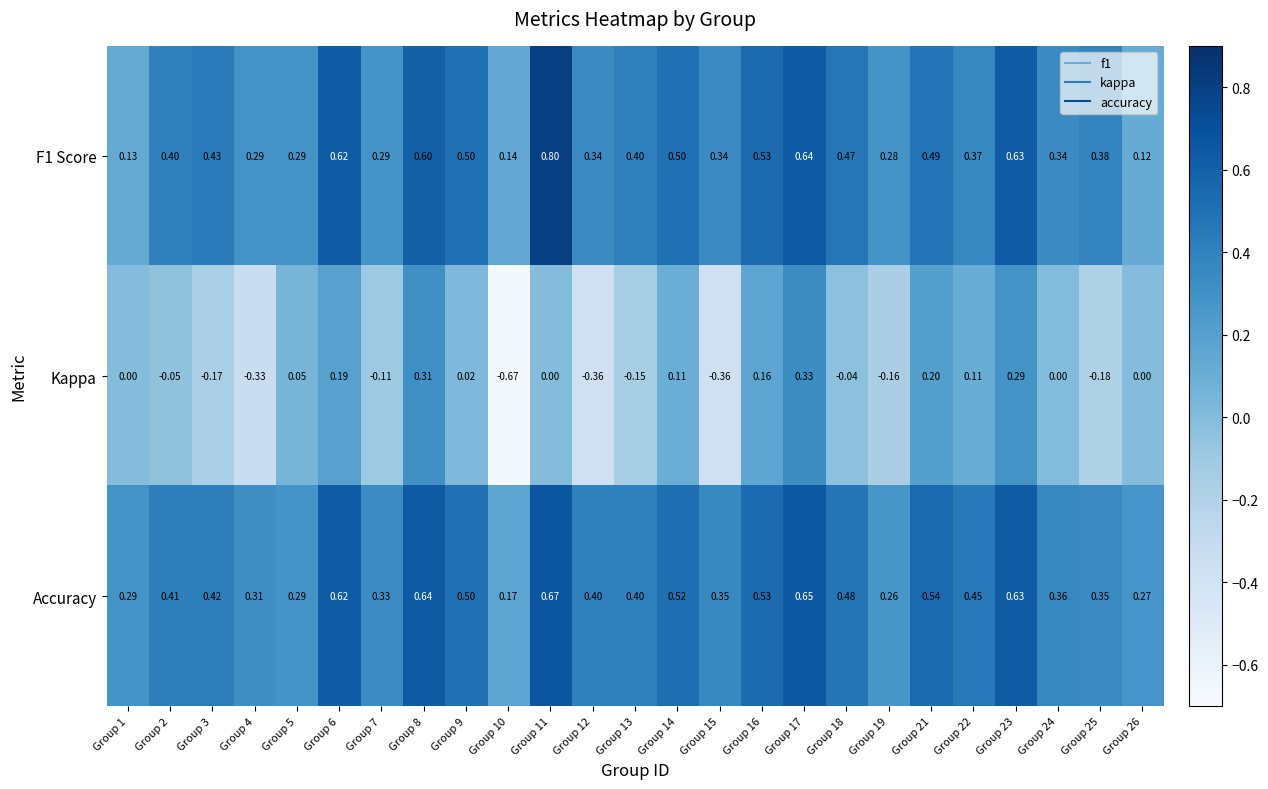

Which series changed the most between Group 13 and Group 15?

Kappa